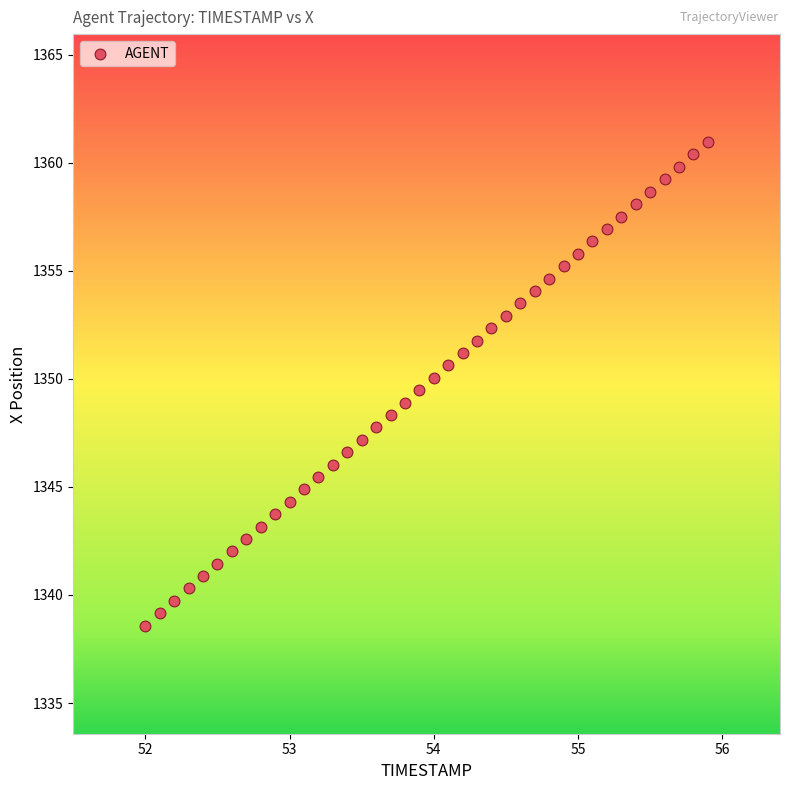

What is the range of X values (max minus min)?

3.9